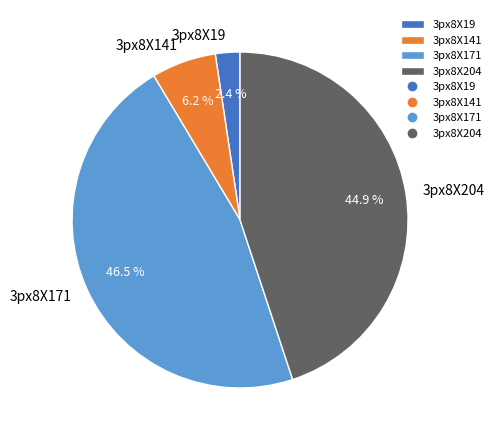

What percentage is NOT represented by 3px8X141?

93.8%